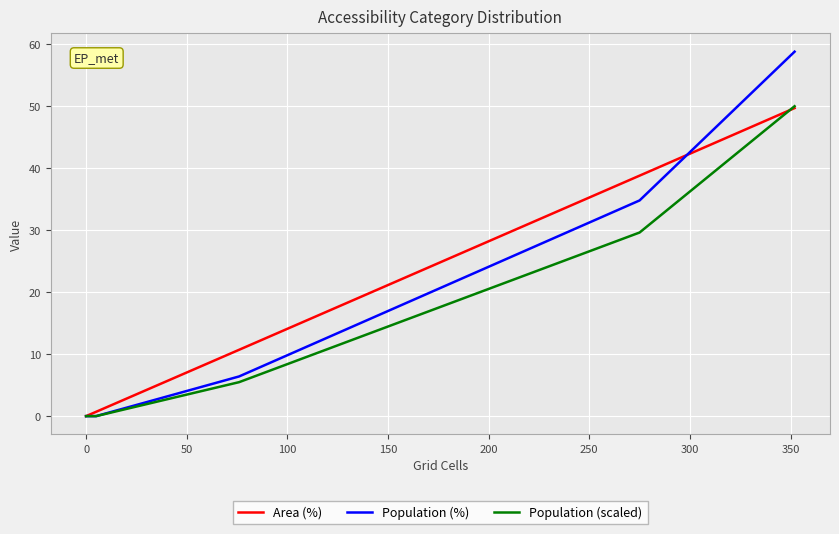

Which series has the largest total across all categories?

Population (%)